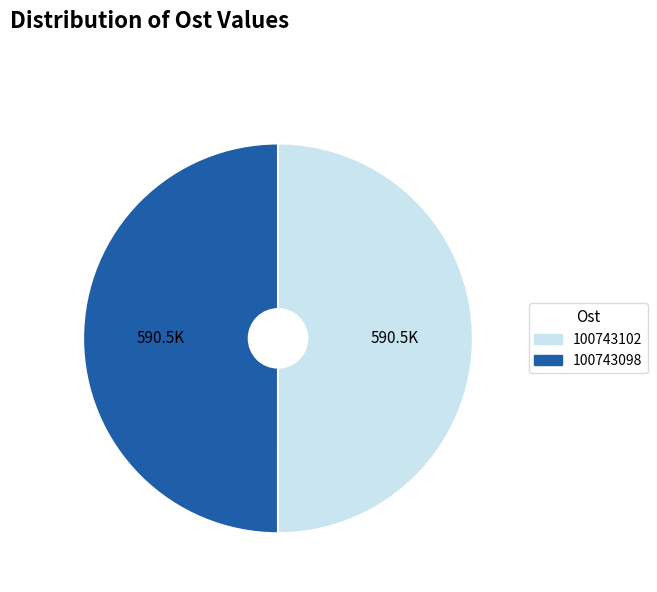

How many segments does this pie chart have?

2